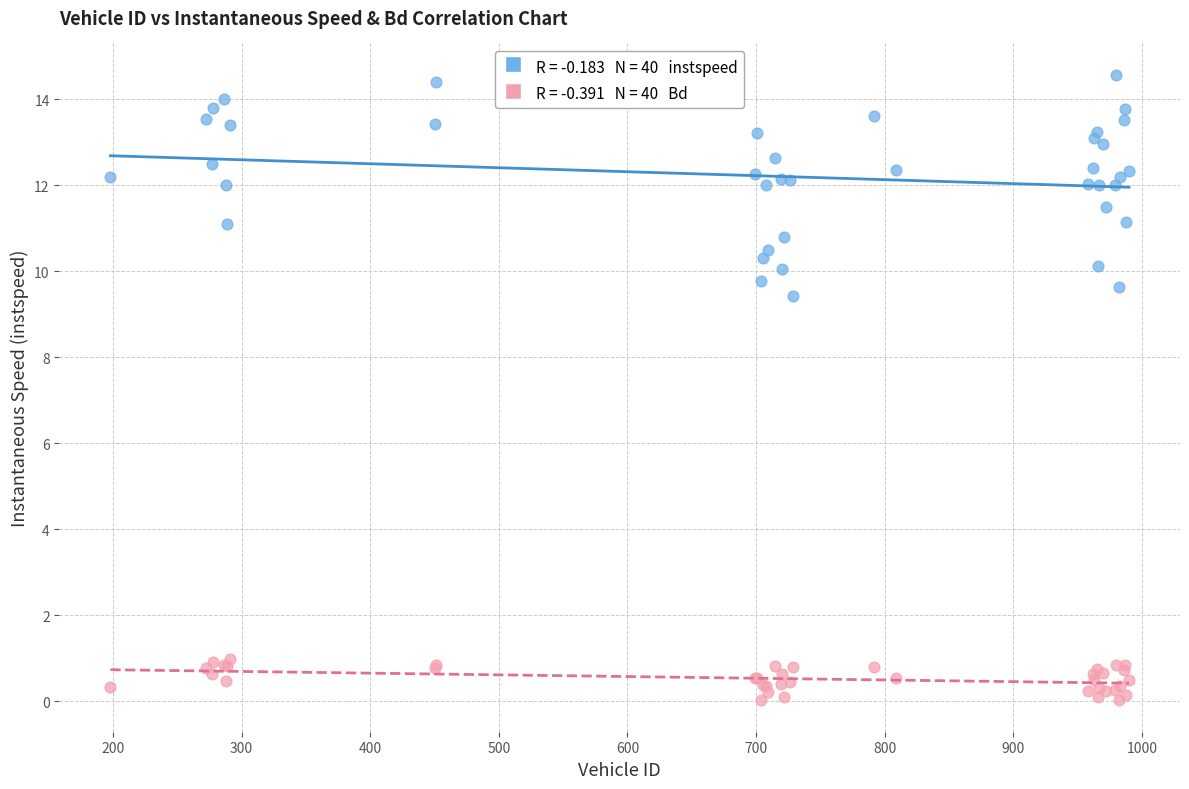

Across all series, what Y value is closest to 7?

9.4